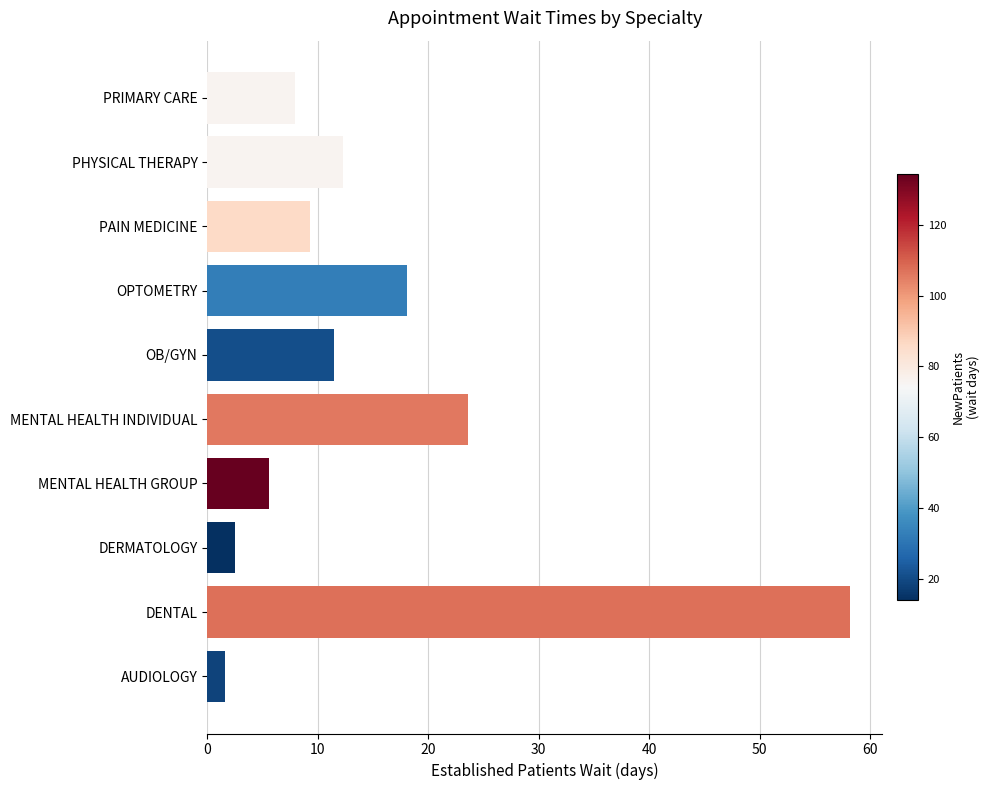

Is it true that the value at MENTAL HEALTH GROUP is 8.5?

False